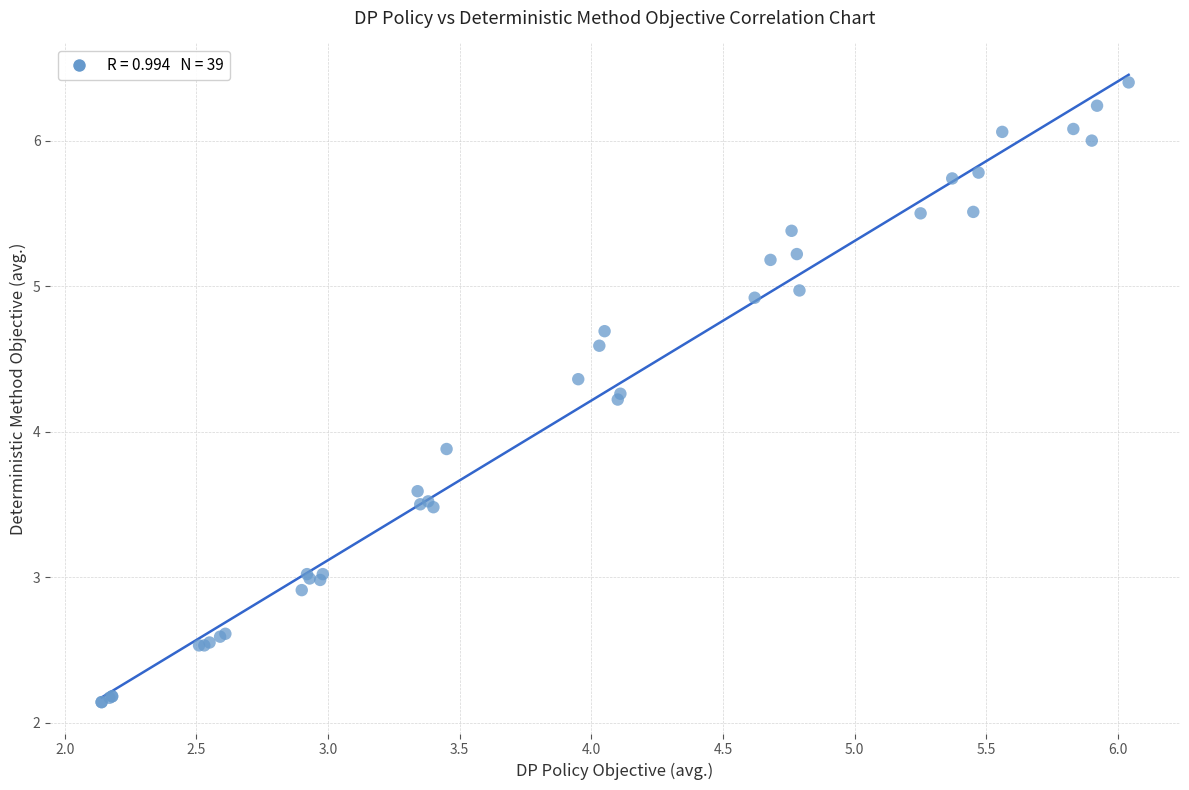

What Y value in the scatter plot is closest to 4?

3.9